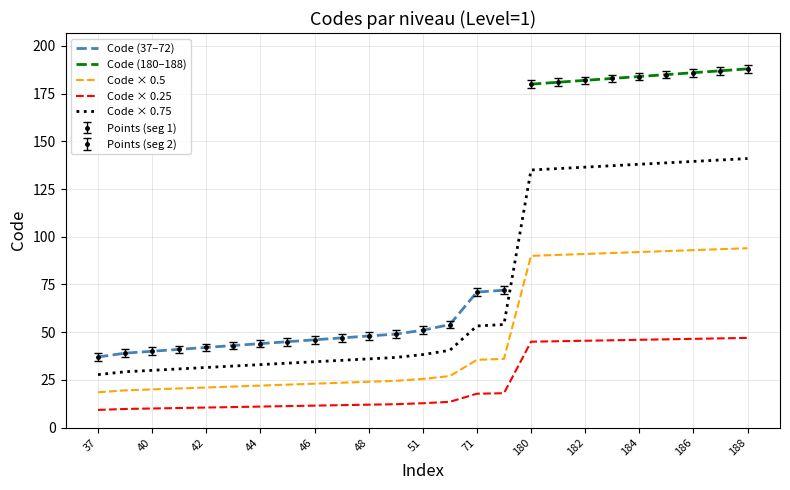

List the labels in order of value, largest first.

188, 187, 186, 185, 184, 183, 182, 181, 180, 72, 71, 54, 51, 49, 48, 47, 46, 45, 44, 43, 42, 41, 40, 39, 37